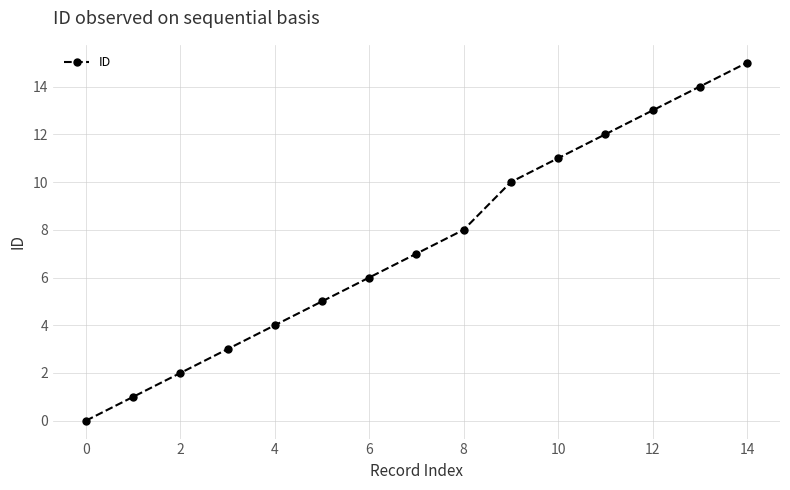

What is the greatest value displayed?

15